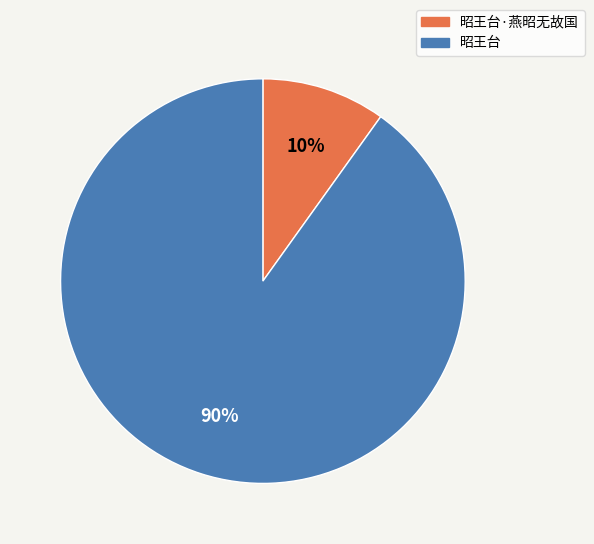

Is it true that 昭王台 is 97% of the pie?

False